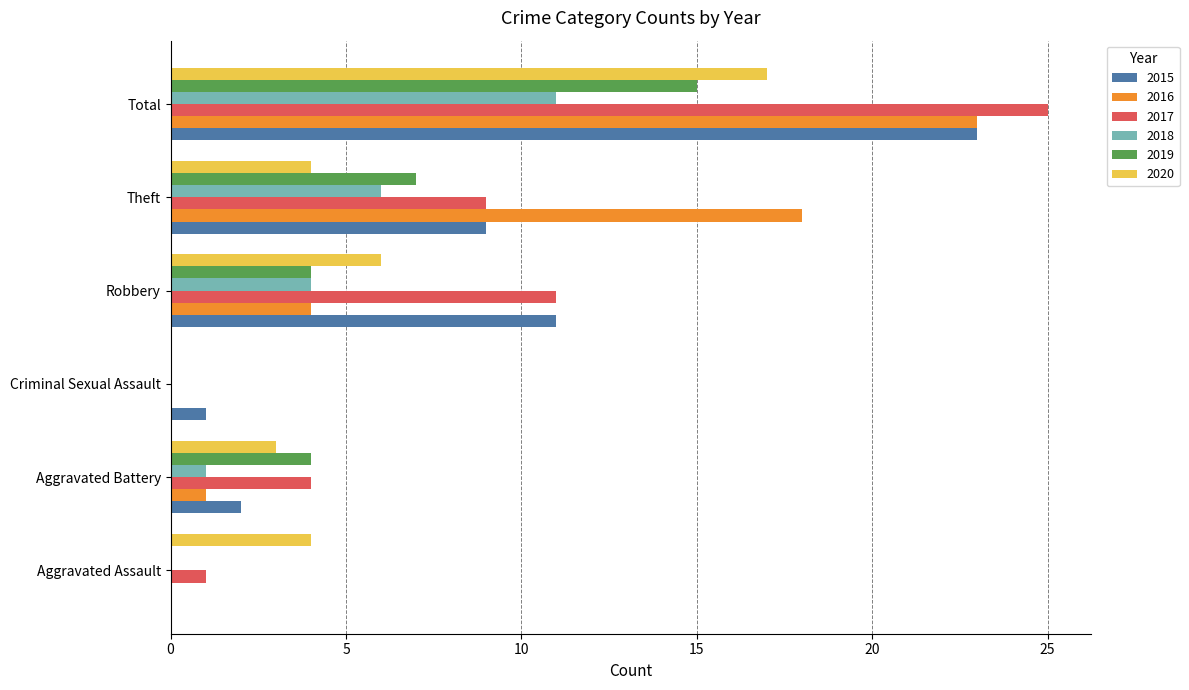

What is the sum of all 2020 values?

34